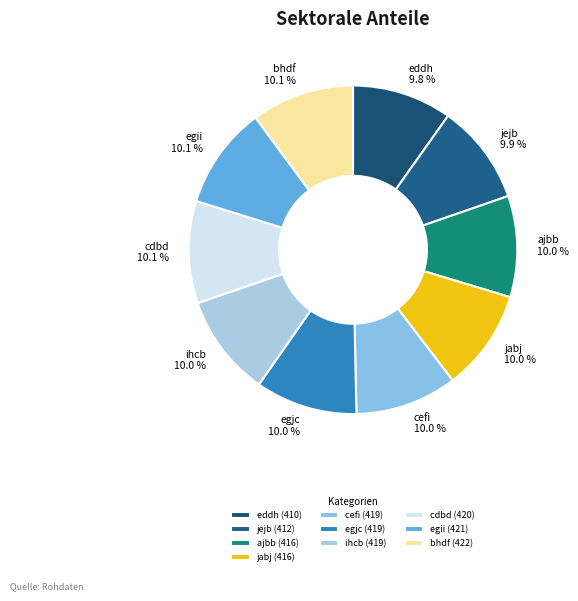

The jejb slice represents 10% of the pie. True or false?

True